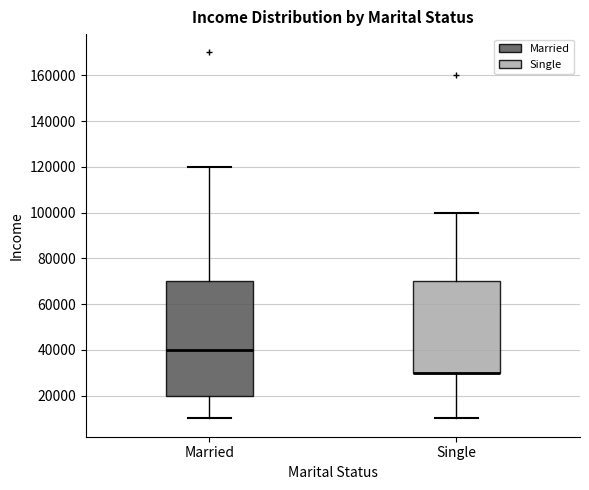

Which box is the tallest, from its lower edge to its upper edge?

Married